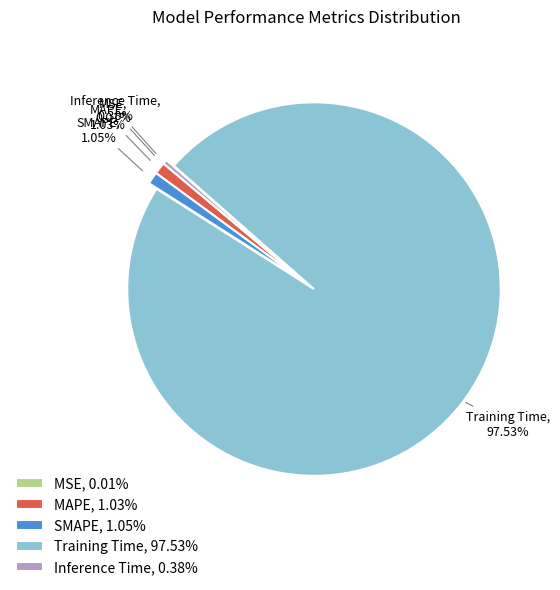

What is the majority slice?

Training Time